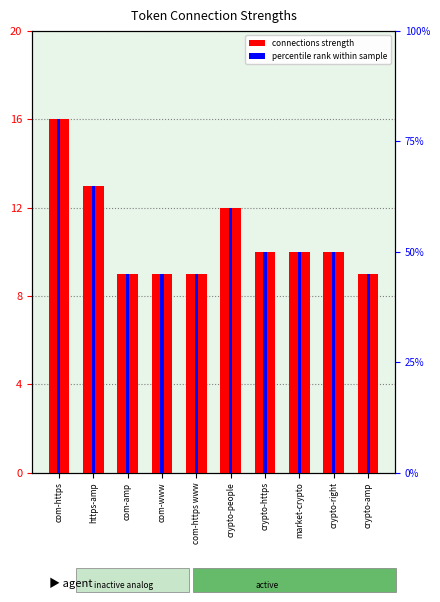

Is it true that connections strength equals 6 at crypto-https?

False